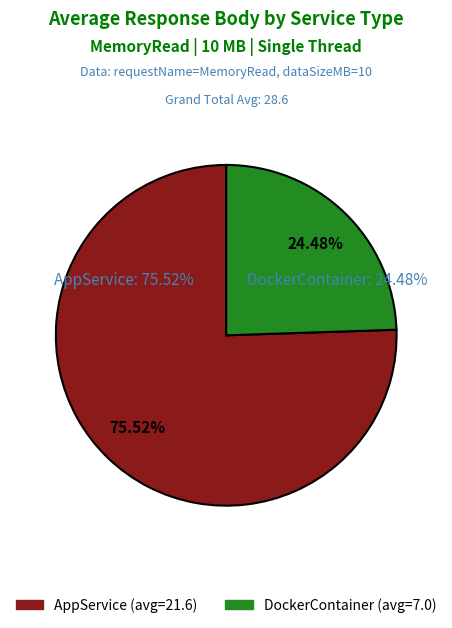

Which category accounts for the majority?

AppService